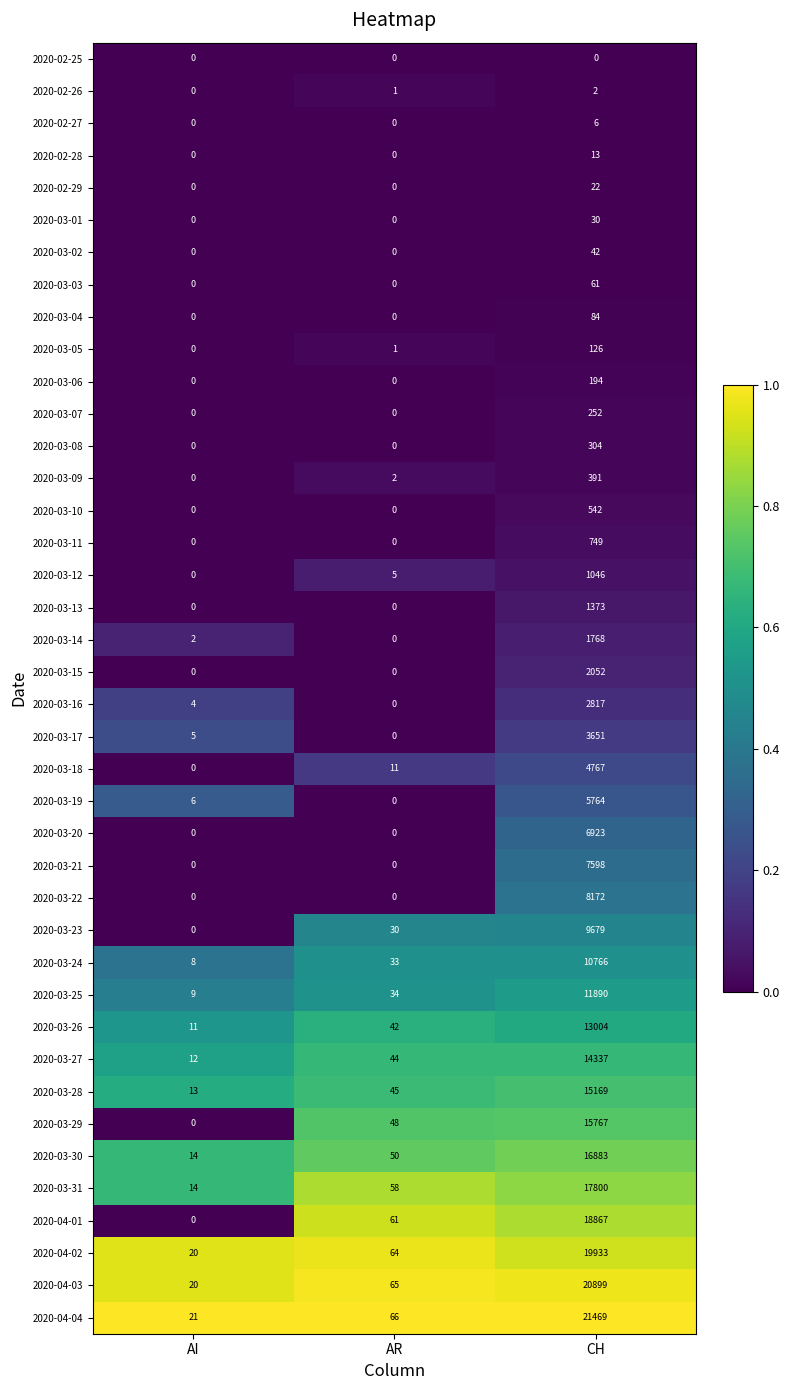

Count the number of categories in the chart.

3